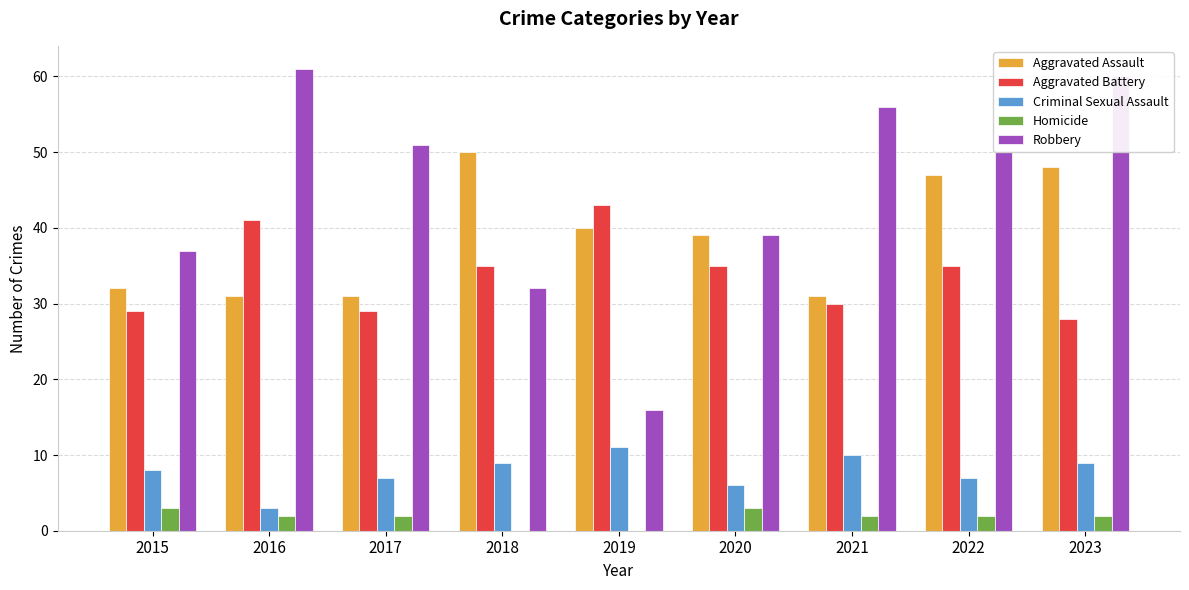

The Robbery series shows 59 at 2020. True or false?

False